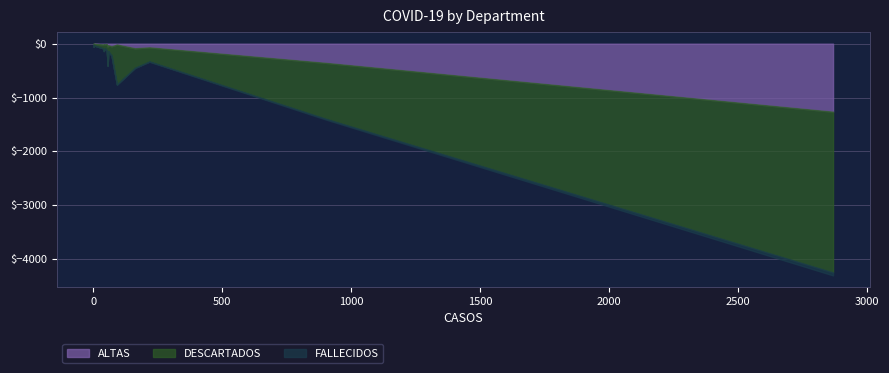

True or false: FALLECIDOS and DESCARTADOS cross at least once.

False